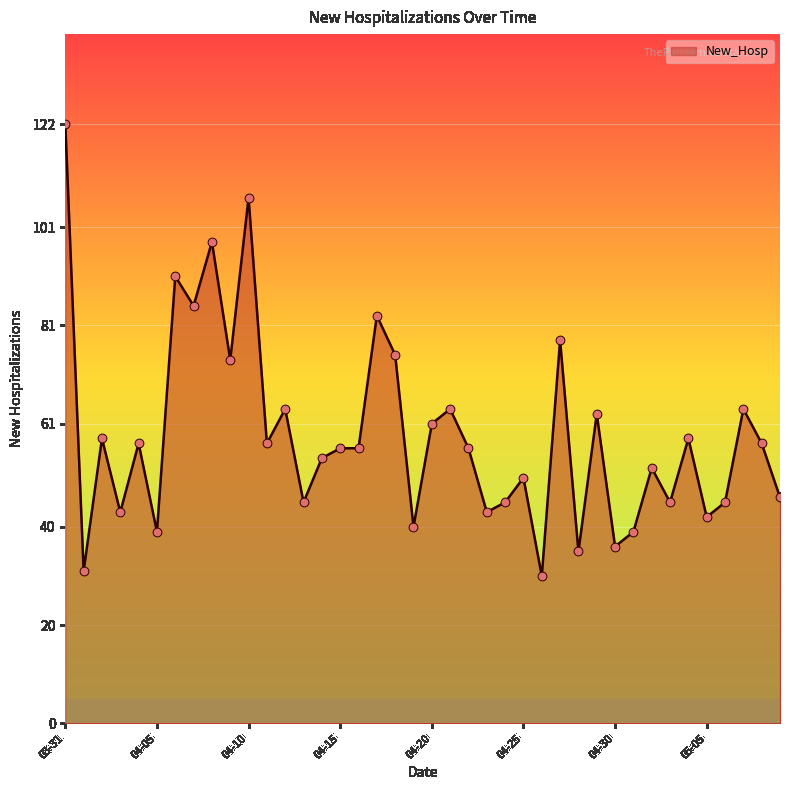

What is the difference between the maximum and minimum values?

92